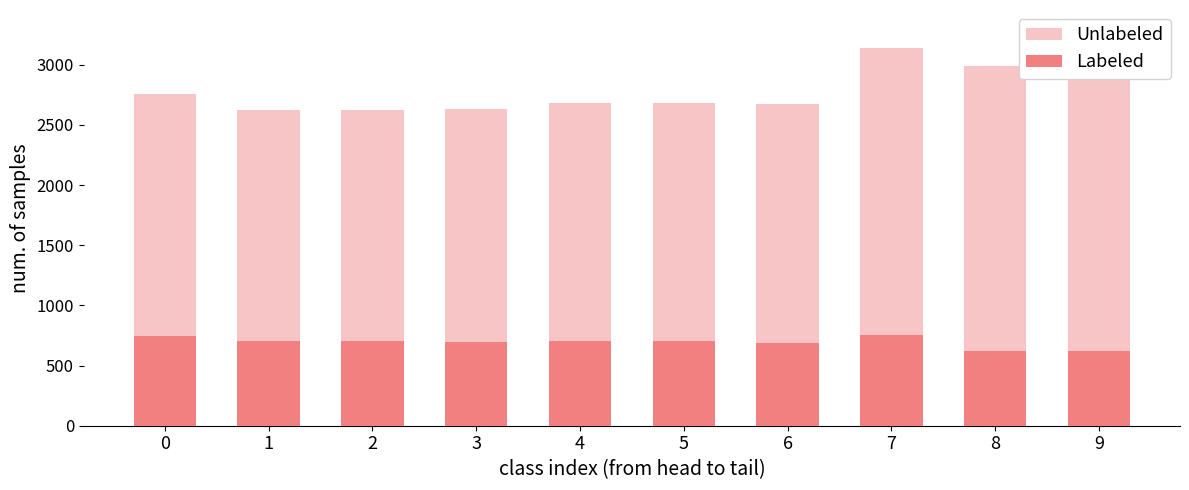

How many values in the Unlabeled series exceed 2686?

4